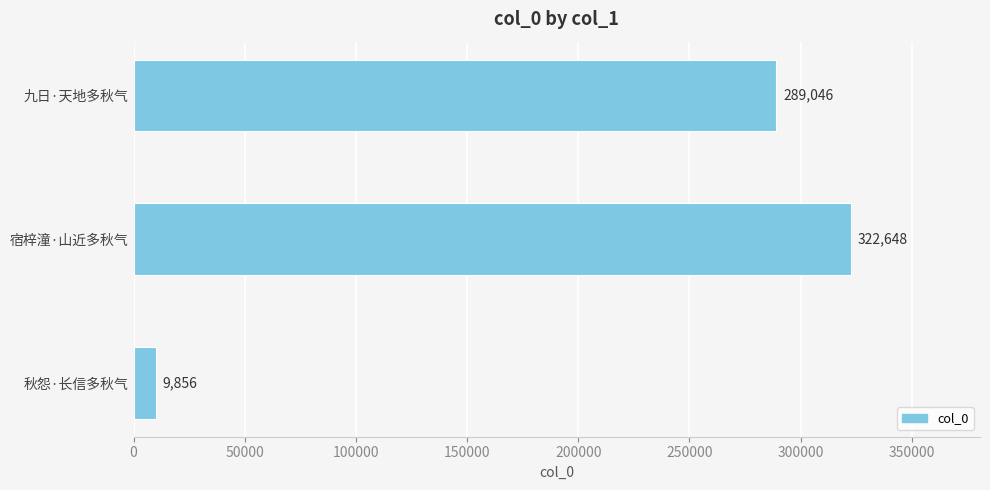

Count the number of categories in the chart.

3